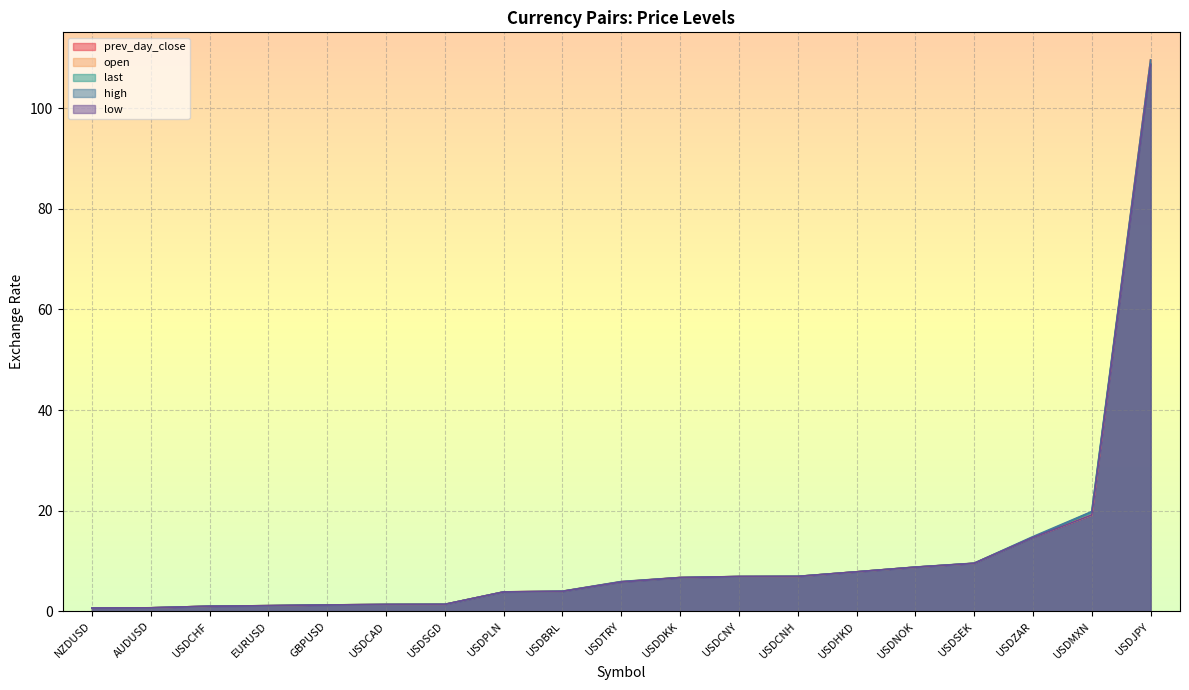

What is the sum of the low values at AUDUSD and EURUSD?

1.8